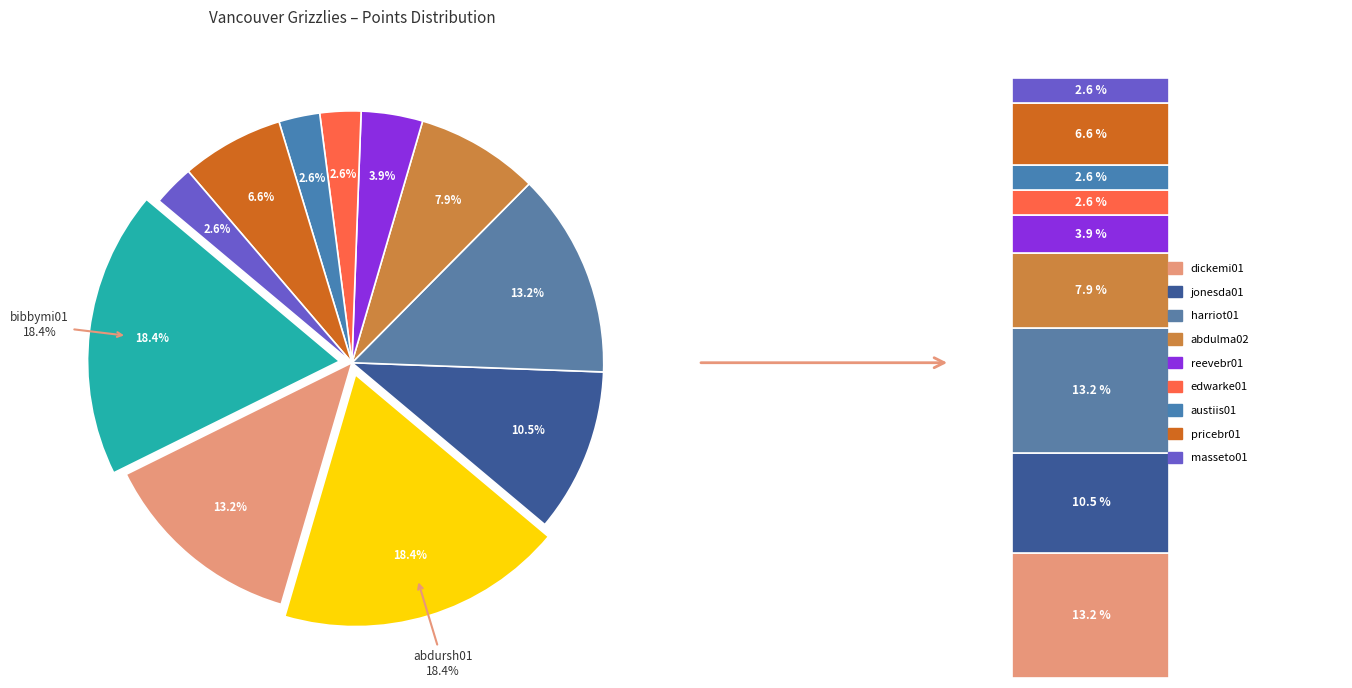

The reevebr01 slice represents 4% of the pie. True or false?

True